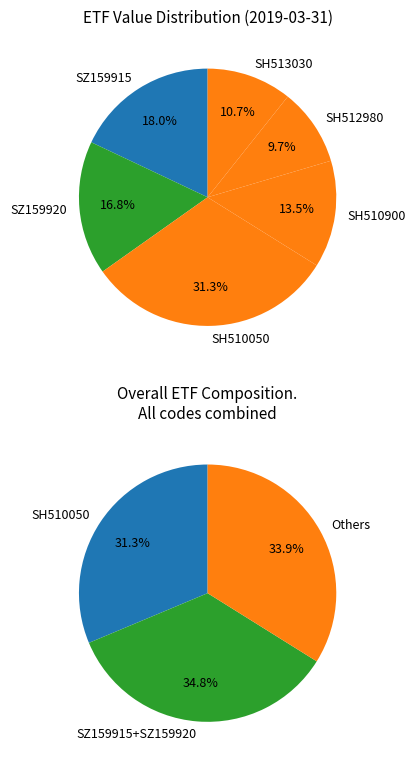

To the nearest percent, what is the combined percentage of SZ159915 and SH510050?

49%